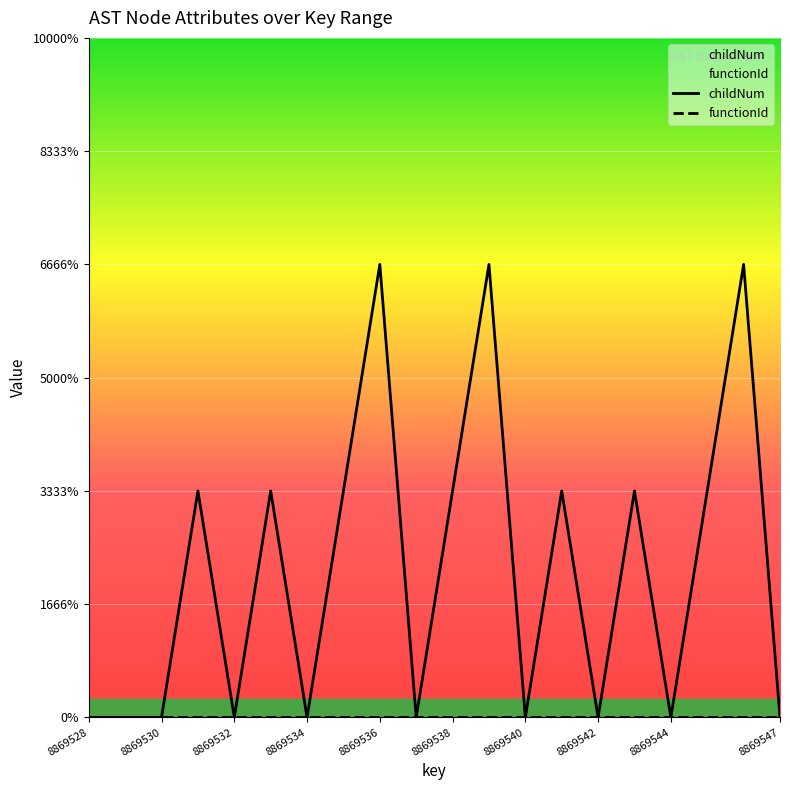

How many data points in childNum are less than 1?

10